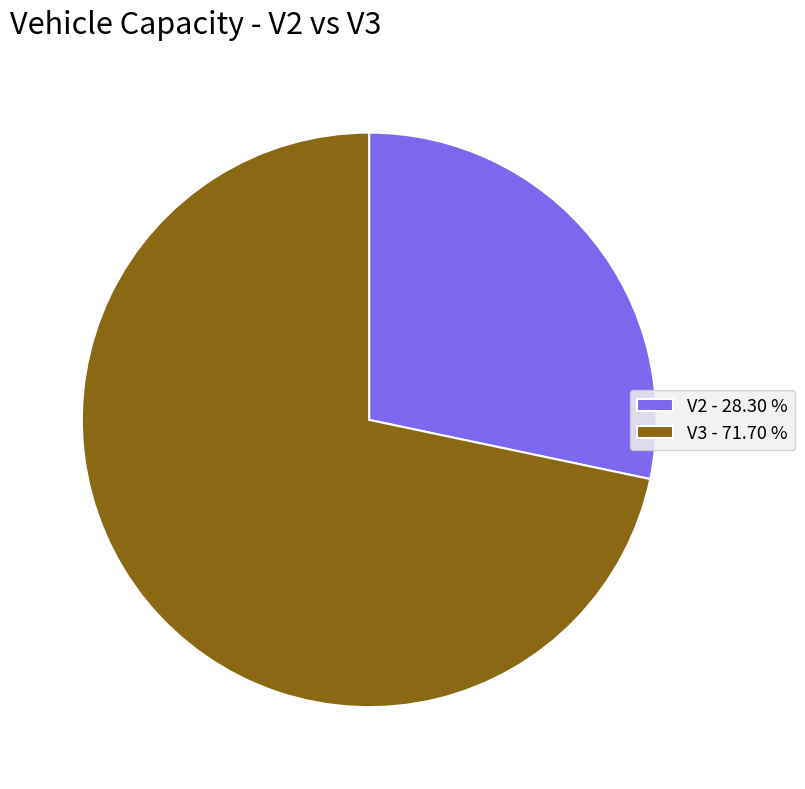

Which category has the smallest portion of the pie?

V2